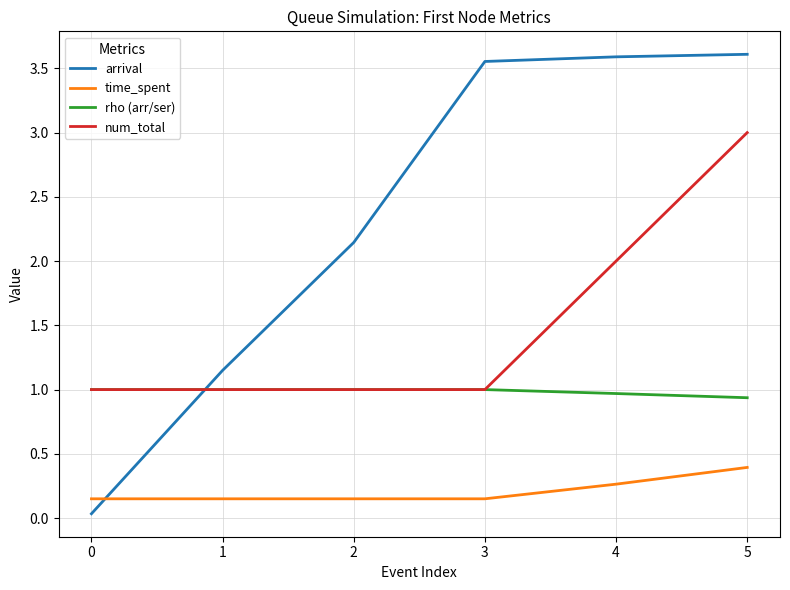

What is the maximum value for time_spent?

0.4